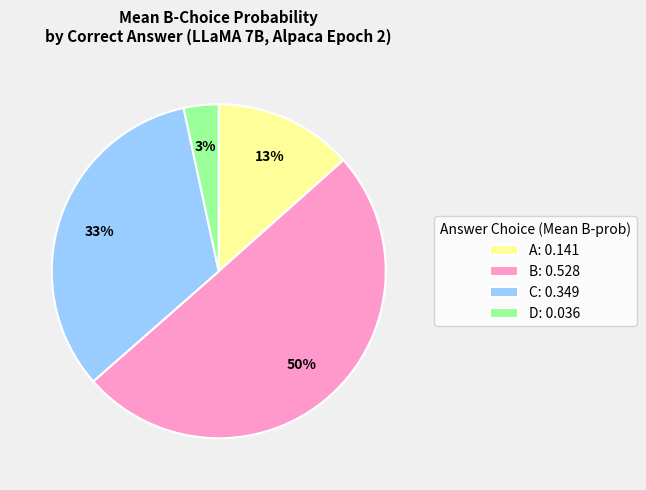

Which category has the smallest portion of the pie?

D